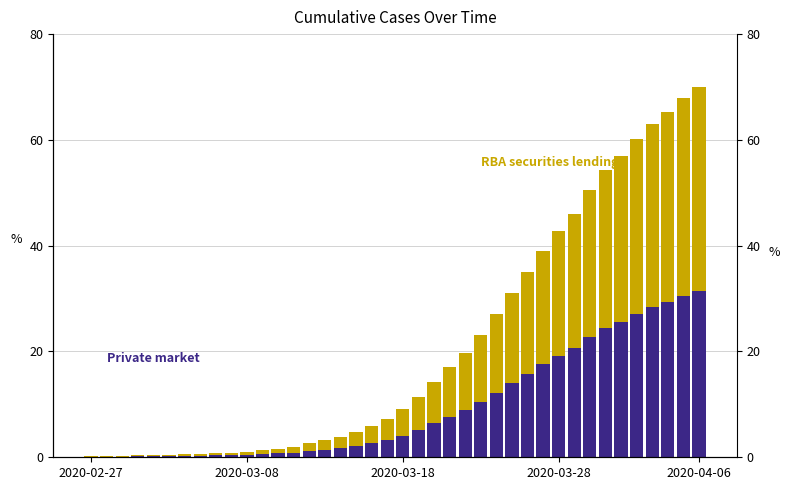

What position from the left is 19?

20